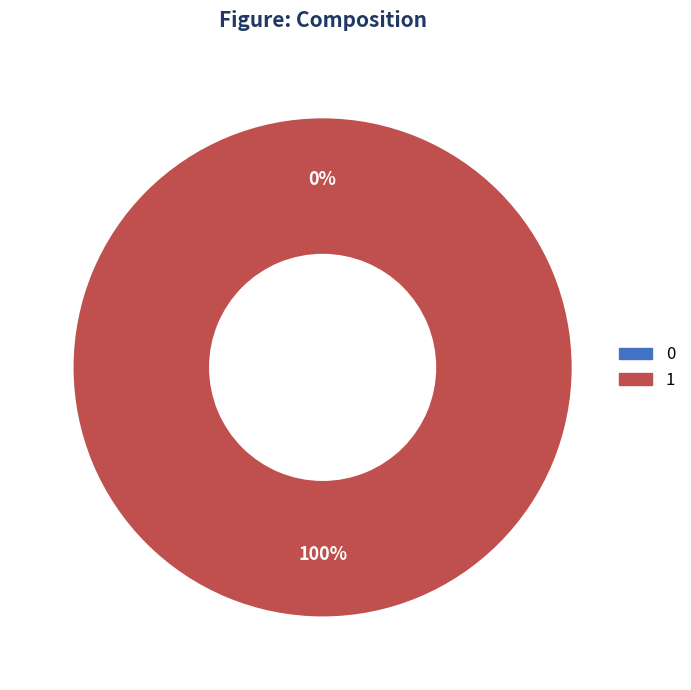

Which category has the biggest portion of the pie?

1